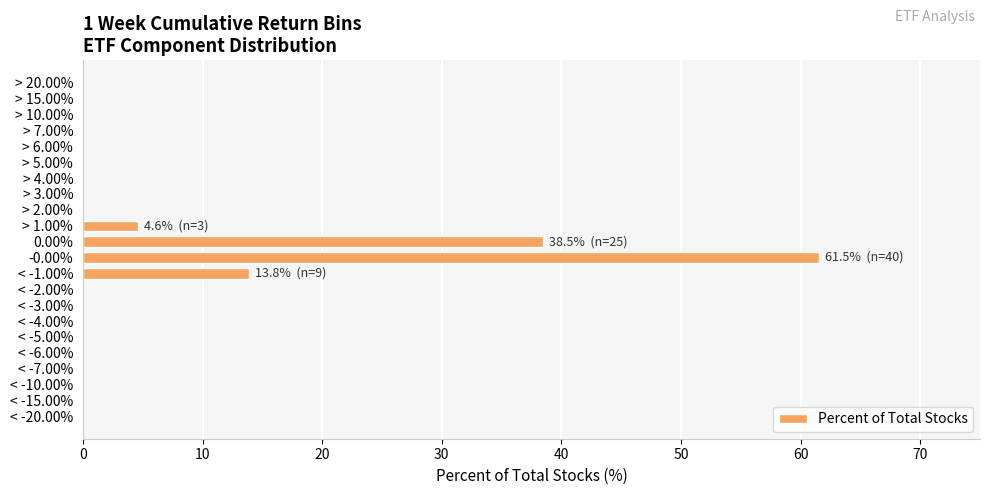

Reading top to bottom, what are all the values shown in this chart?

> 20.00%=0.0	> 15.00%=0.0	> 10.00%=0.0	> 7.00%=0.0	> 6.00%=0.0	> 5.00%=0.0	> 4.00%=0.0	> 3.00%=0.0	> 2.00%=0.0	> 1.00%=4.6	0.00%=38.5	-0.00%=61.5	< -1.00%=13.8	< -2.00%=0.0	< -3.00%=0.0	< -4.00%=0.0	< -5.00%=0.0	< -6.00%=0.0	< -7.00%=0.0	< -10.00%=0.0	< -15.00%=0.0	< -20.00%=0.0